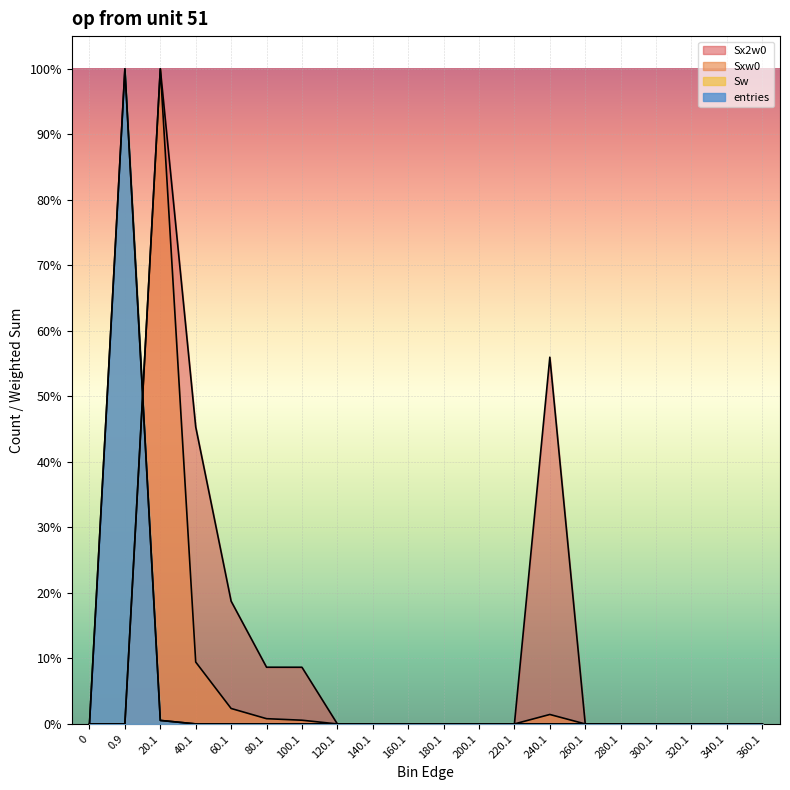

List the labels in order of Sw value, smallest first.

0, 120.1, 140.1, 160.1, 180.1, 200.1, 220.1, 260.1, 280.1, 300.1, 320.1, 340.1, 360.1, 100.1, 240.1, 80.1, 60.1, 40.1, 20.1, 0.9